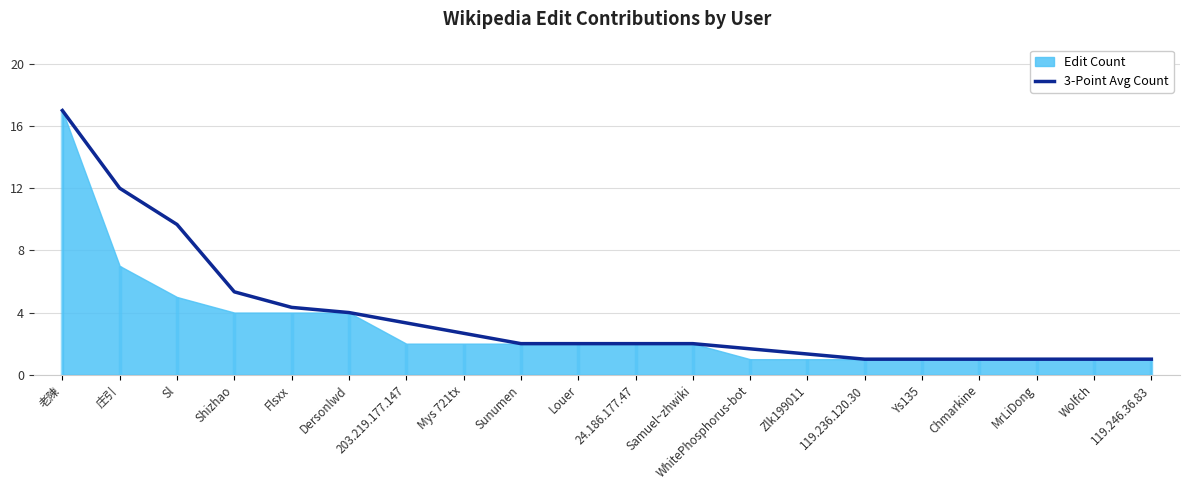

Reading right to left, transcribe all the data shown in this chart.

1.0	1.0	1.0	1.0	1.0	1.0	1.3	1.7	2.0	2.0	2.0	2.0	2.7	3.3	4.0	4.3	5.3	9.7	12.0	17.0